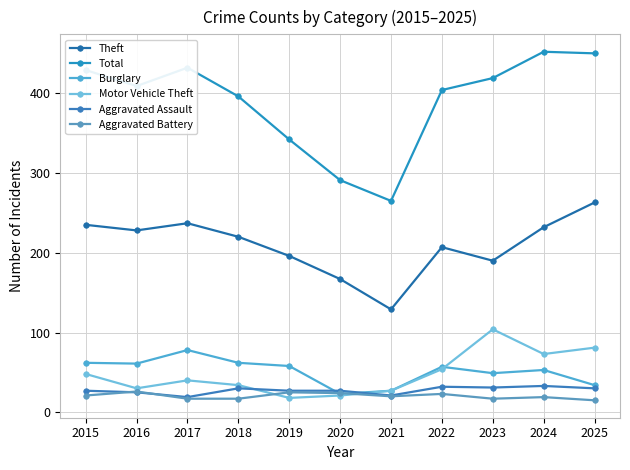

What is the sum of all Motor Vehicle Theft values?

530